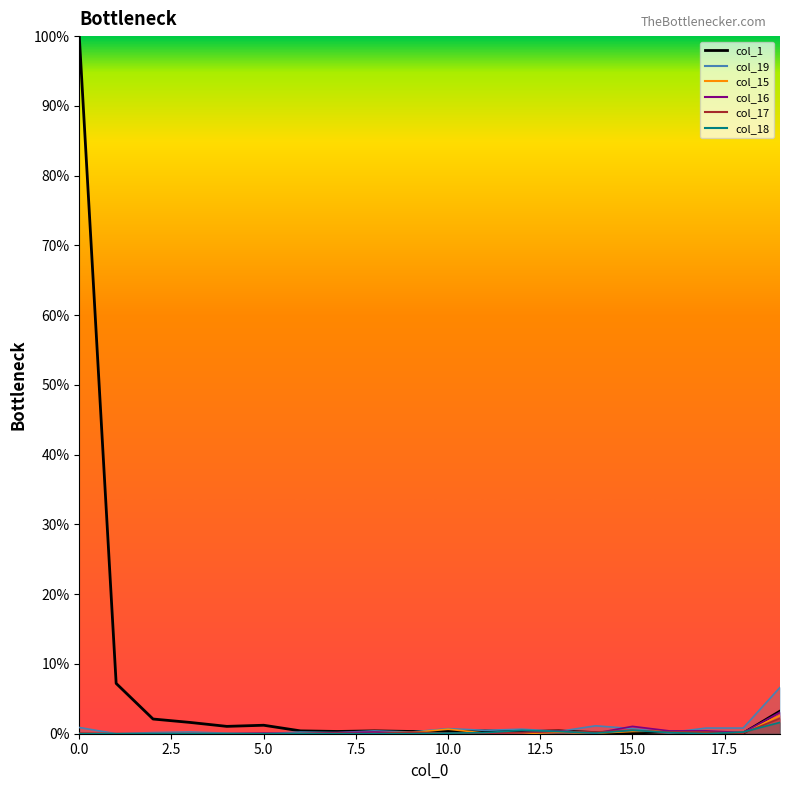

What is the maximum value shown in the chart?

100.0